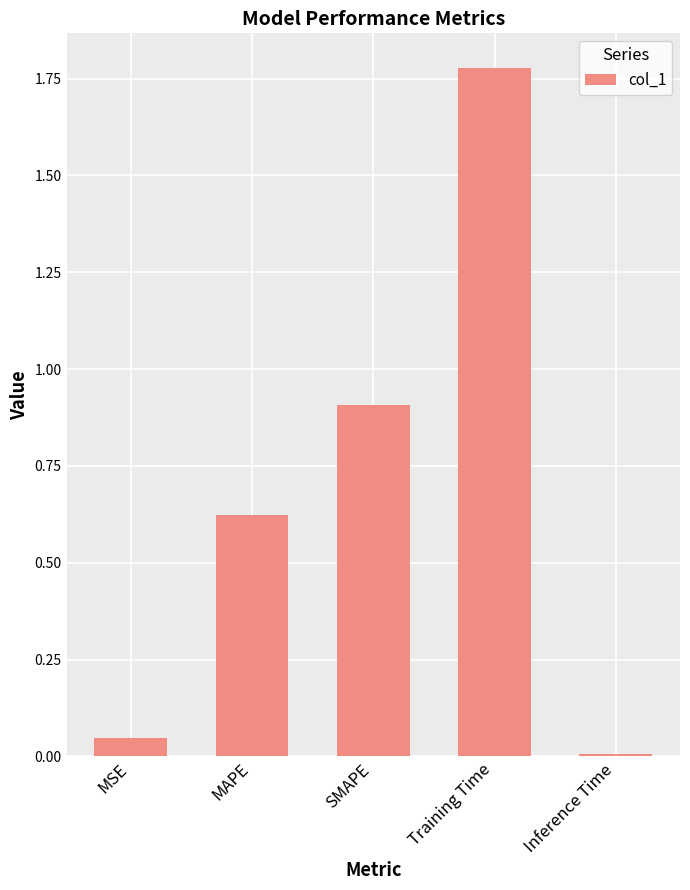

Which category has the lowest value across all series?

Inference Time